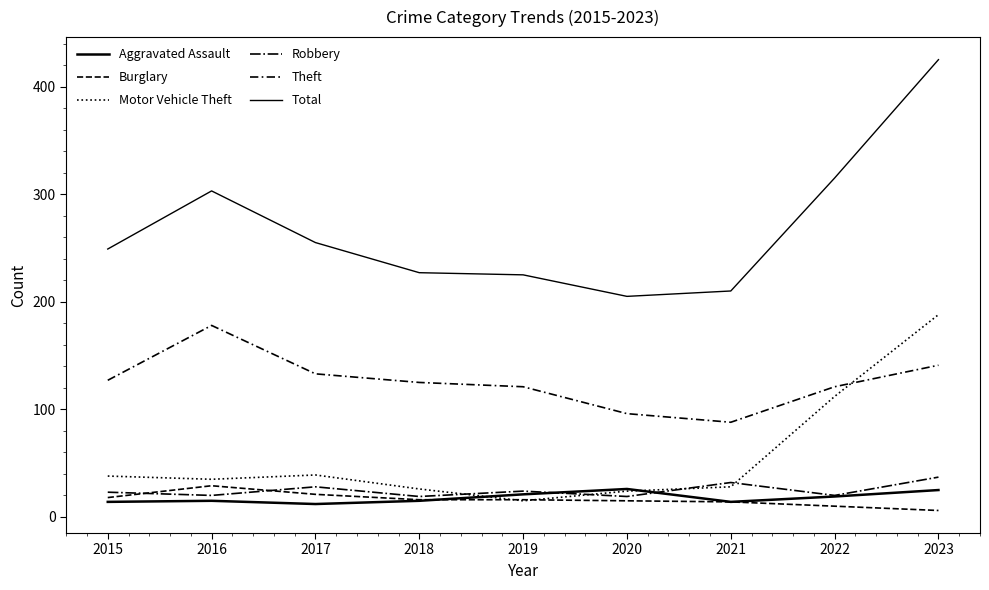

Which series has the widest spread of values?

Total